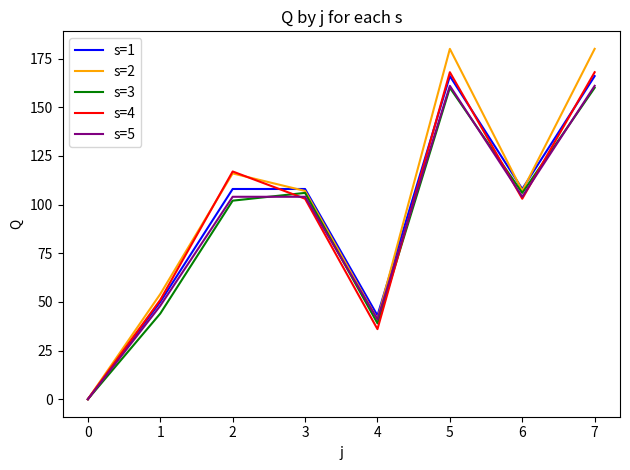

Which series changed the most between 0 and 4?

s=1